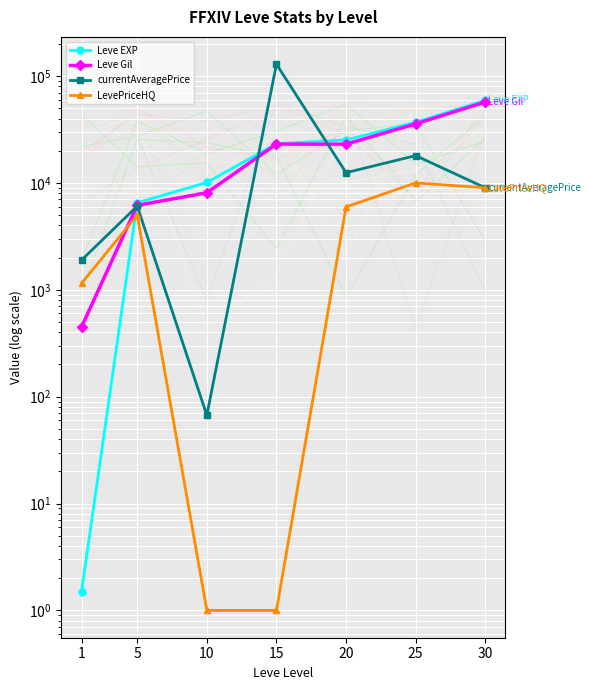

Which category has the highest value in the currentAveragePrice series?

15